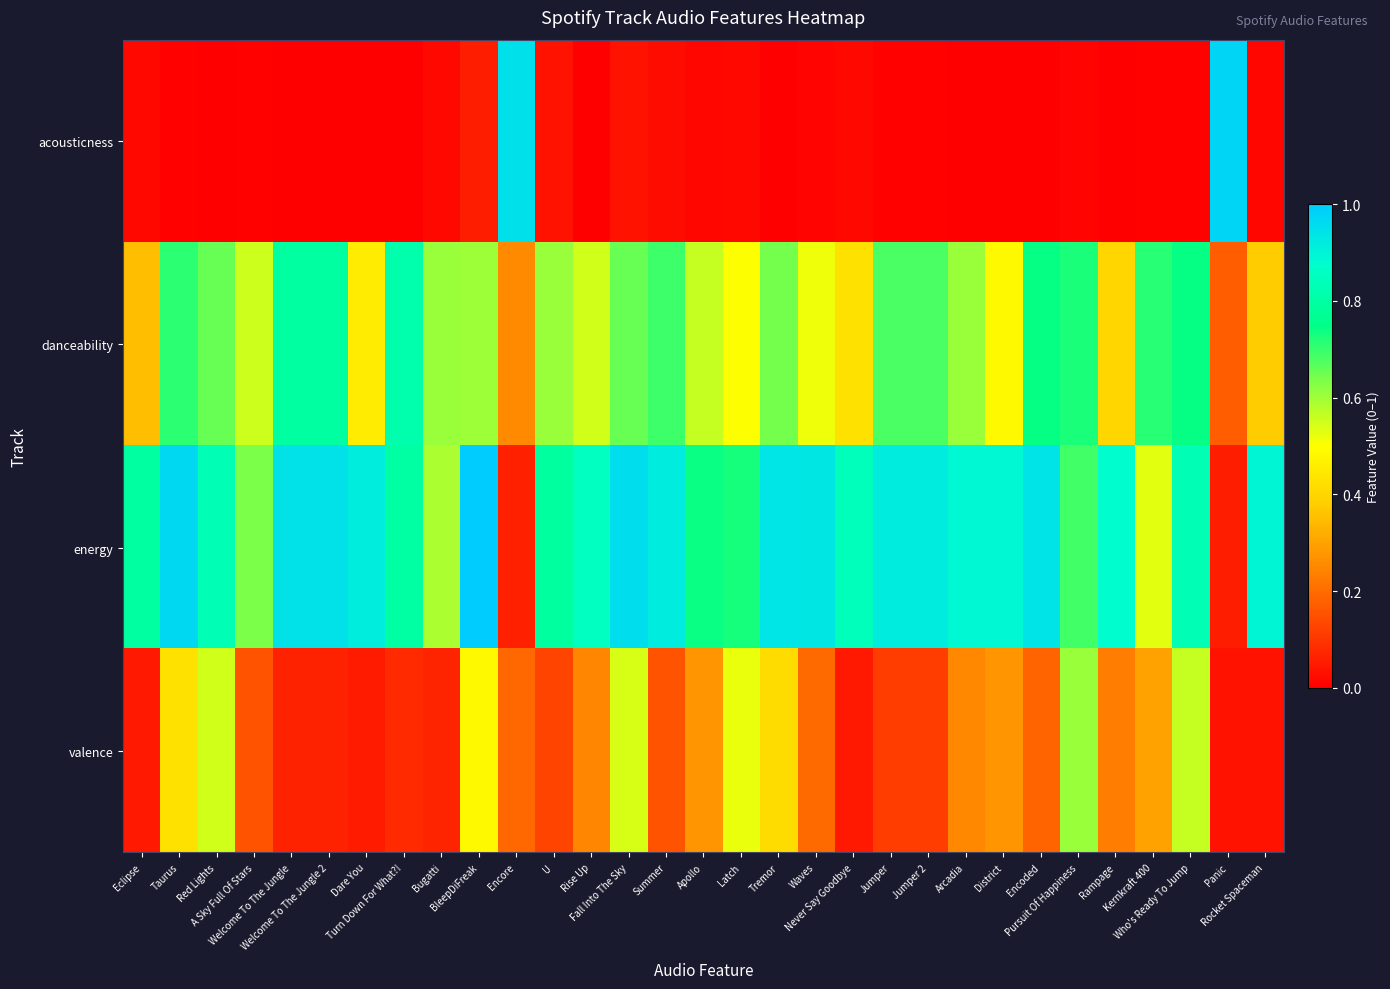

What is the spread (max minus min) of values at Red Lights?

0.8